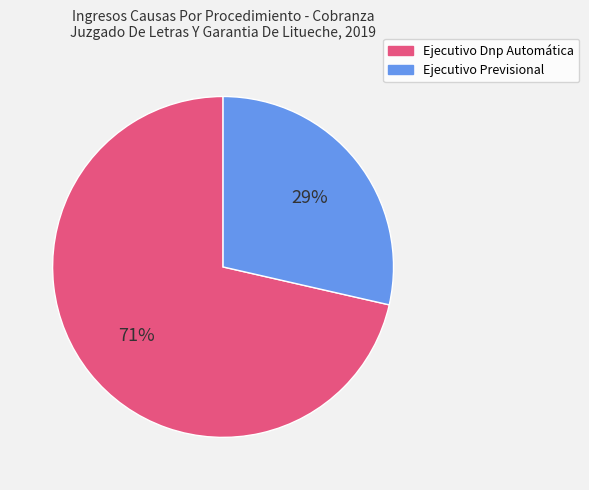

Approximately how many times larger is the value at Ejecutivo Previsional compared to Ejecutivo Dnp Automática?

0.4